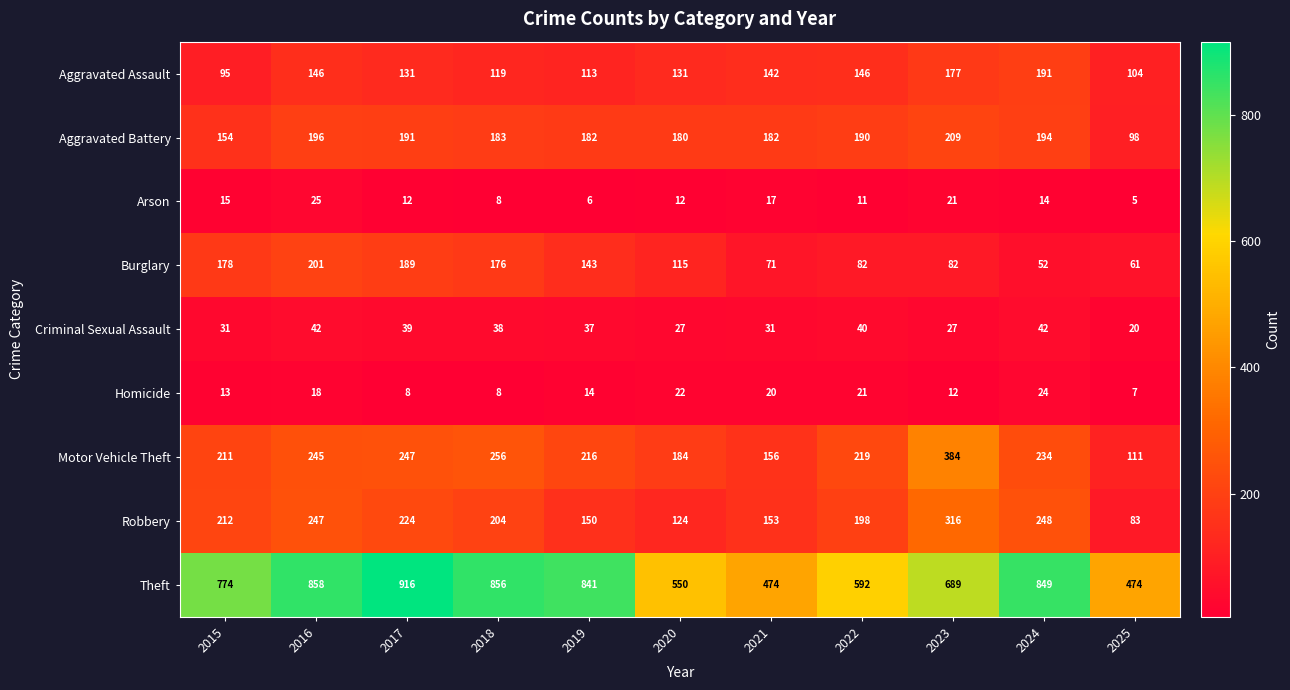

How many categories are shown in the chart?

11